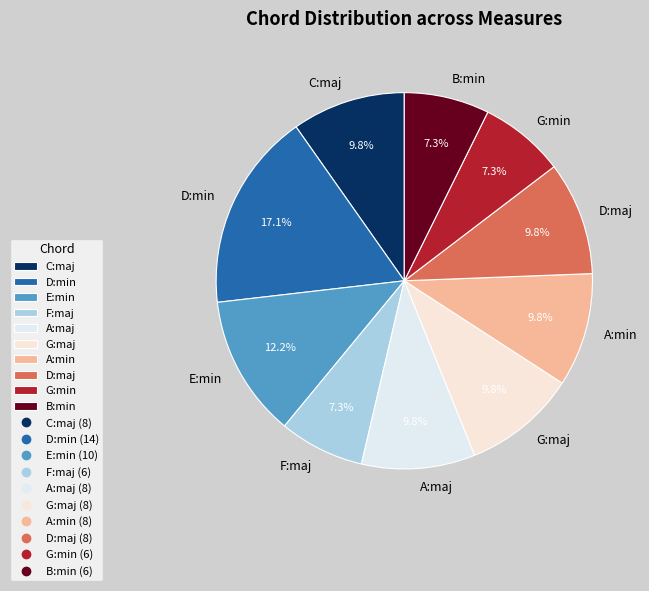

What is the ratio of the value at A:min to the value at D:maj?

1.0